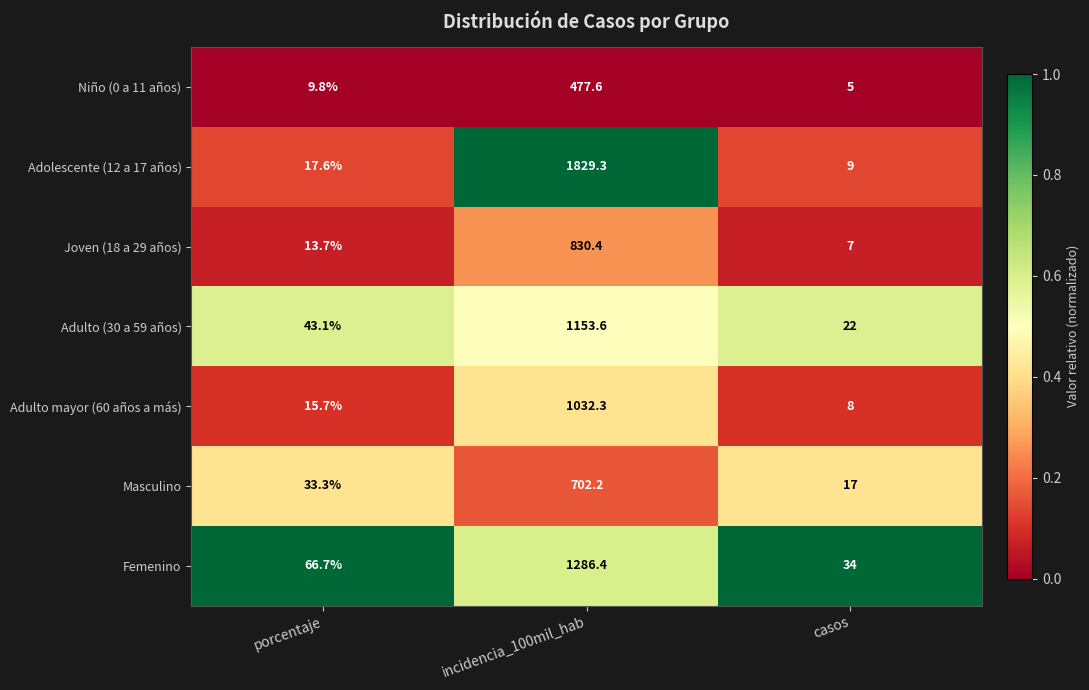

Which series has the largest range (max minus min)?

Adolescente (12 a 17 años)